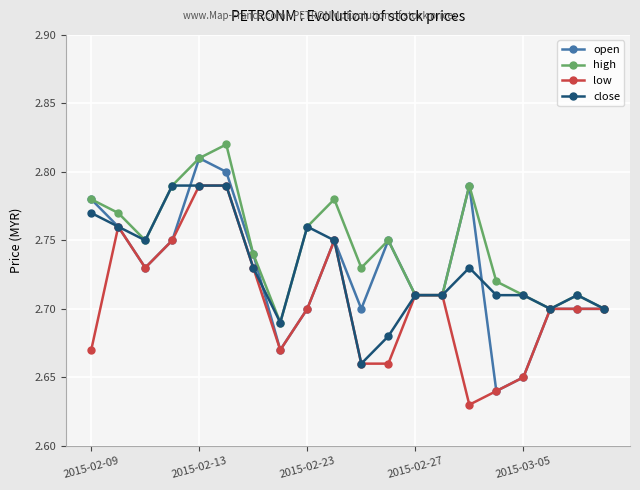

At how many categories does at least one series exceed 2?

20